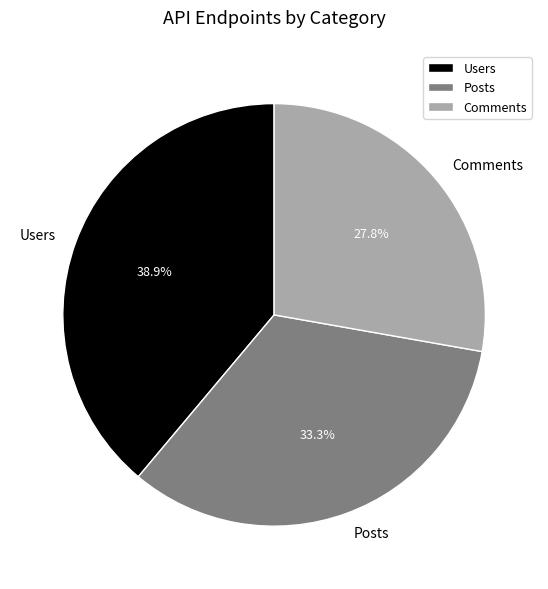

Approximately how many times larger is the value at Posts compared to Users?

0.9